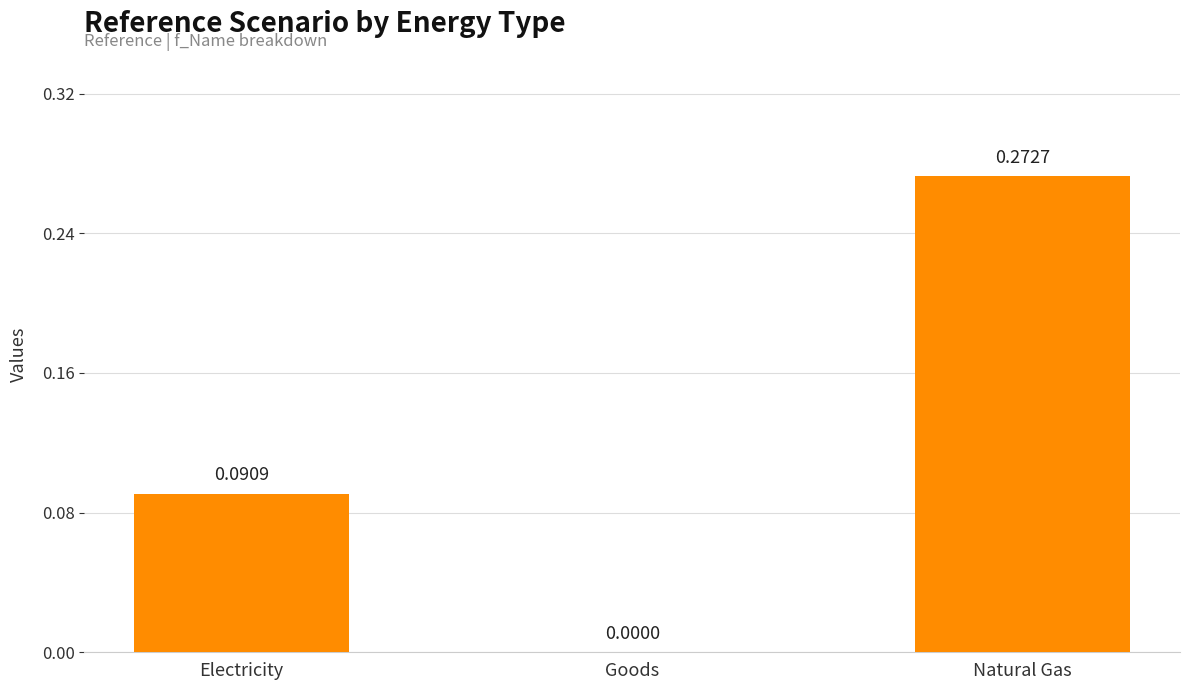

Which label corresponds to the largest value in the chart?

Natural Gas